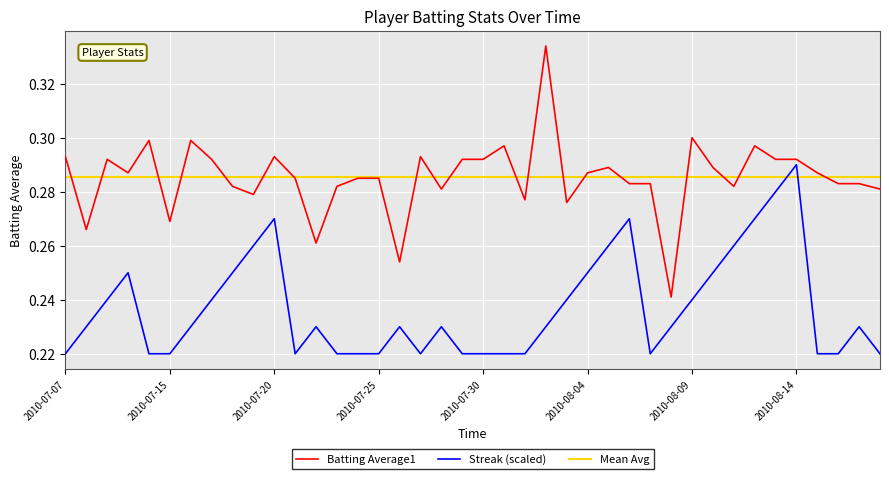

What is the sum of all Streak (scaled) values?

9.5